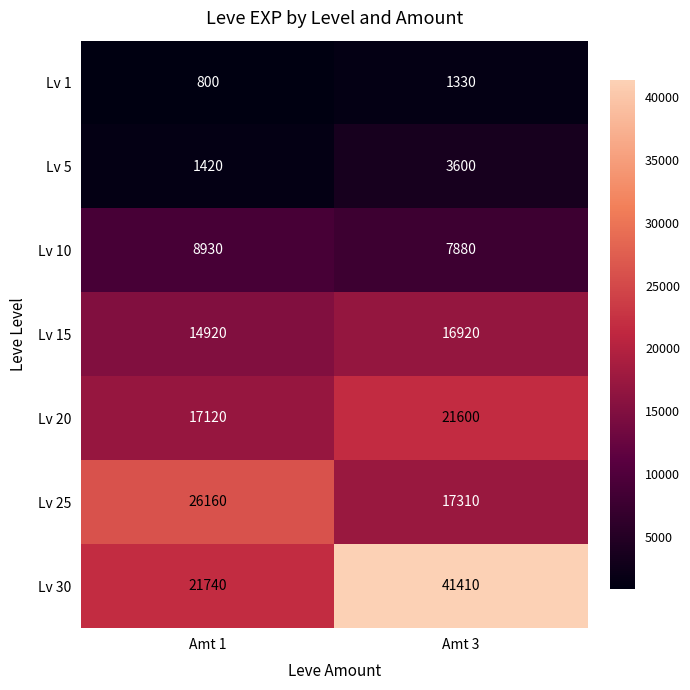

True or false: Lv 25 has a value of 26160 at Amt 1.

True